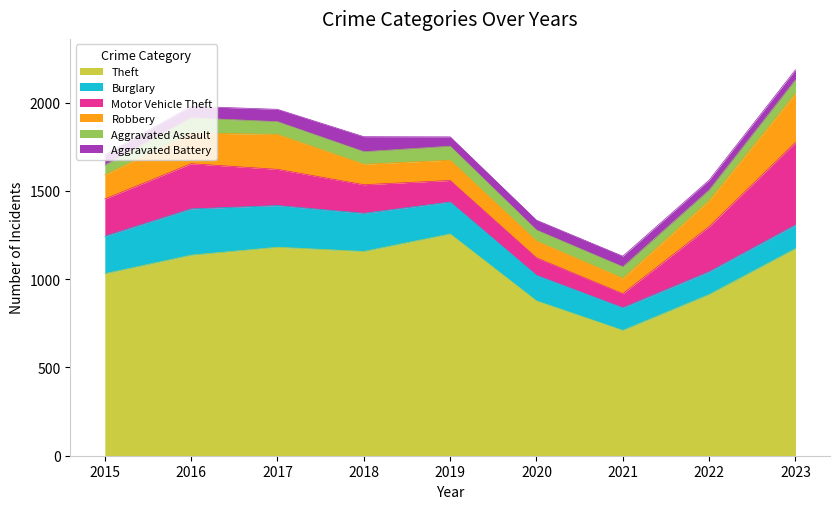

The Theft series shows 1268 at 2020. True or false?

False